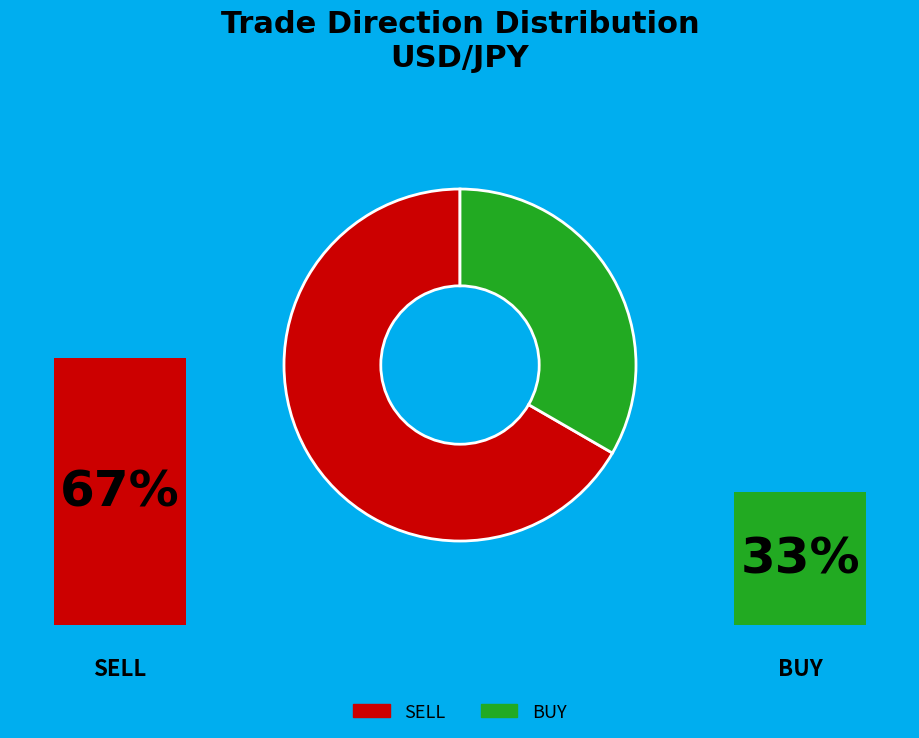

What percentage do BUY and SELL together represent?

100.0%